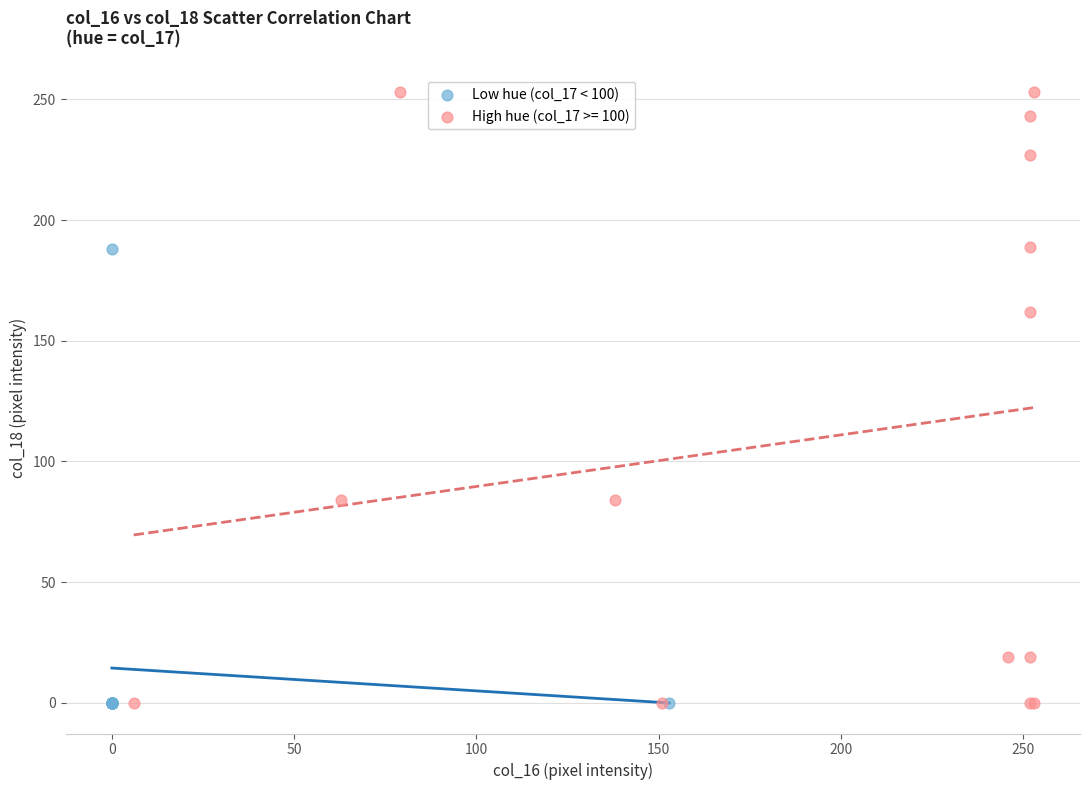

Which series reaches the maximum Y coordinate?

High hue (col_17 >= 100)